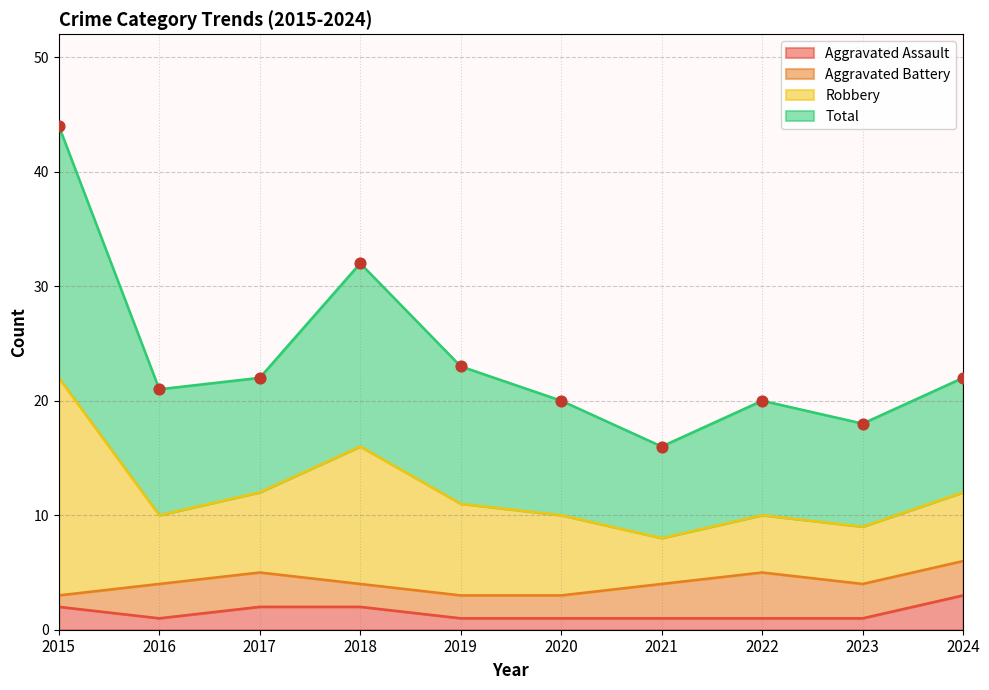

What is the highest value of the Aggravated Assault series?

3